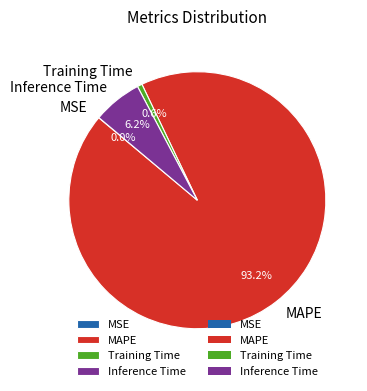

Is it true that MAPE is 93% of the pie?

True